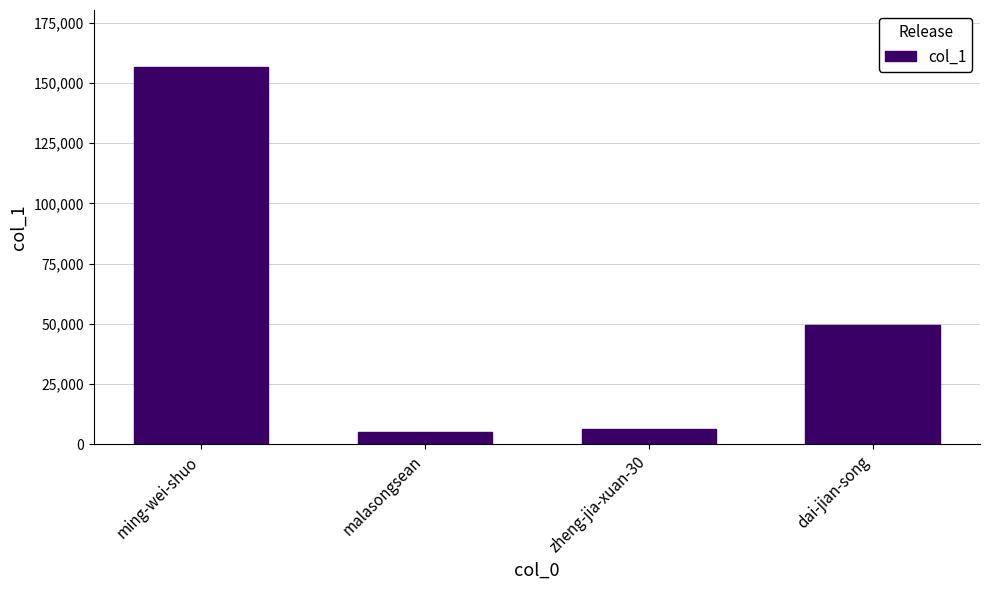

What is the label of the 1st bar from the right?

dai-jian-song